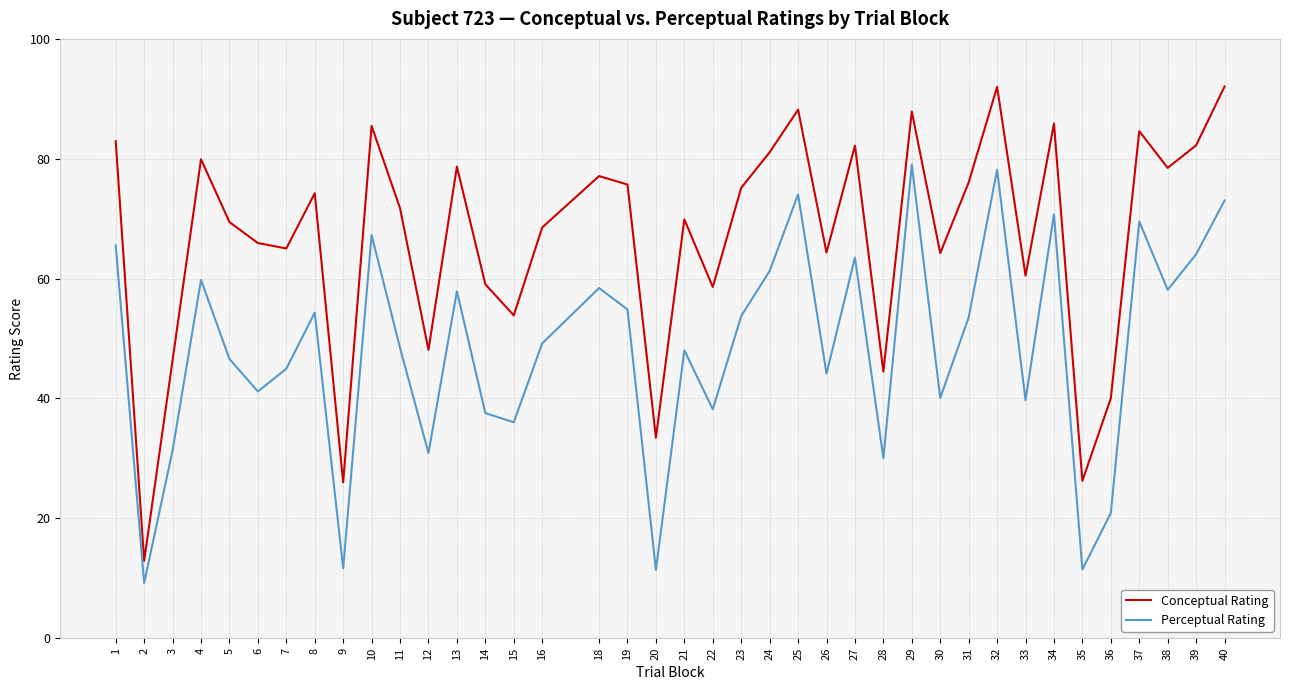

True or false: Perceptual Rating and Conceptual Rating intersect in this chart.

False